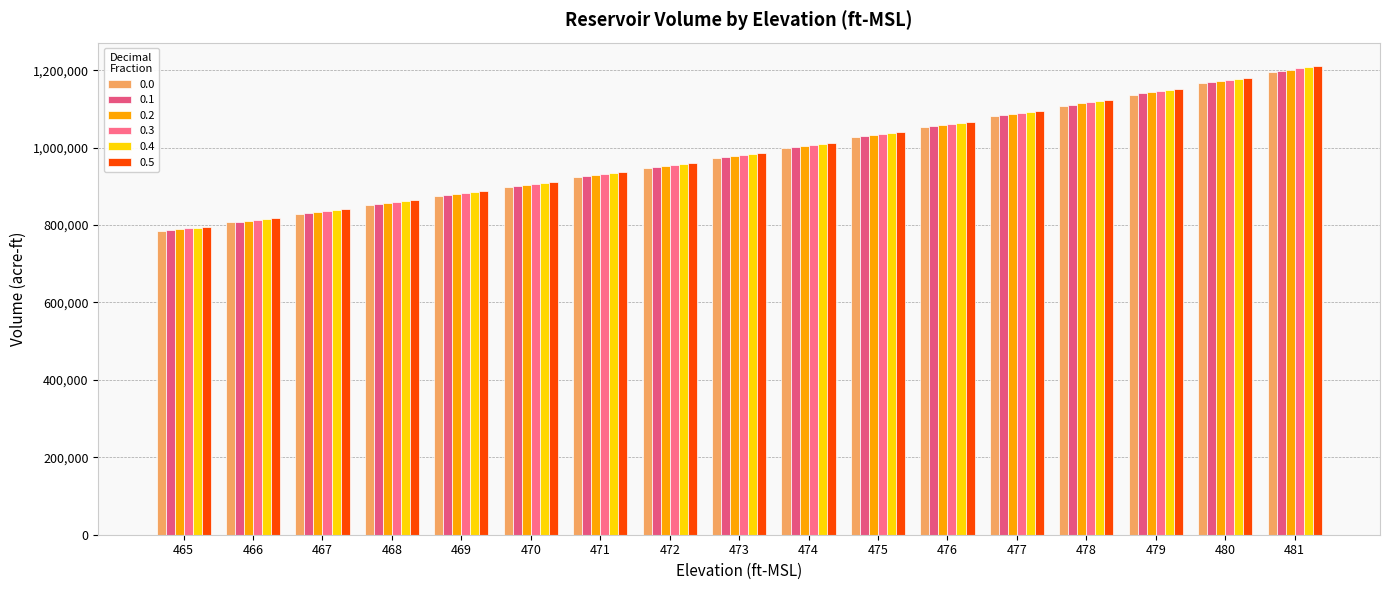

At which label does 0.5 reach its peak?

481